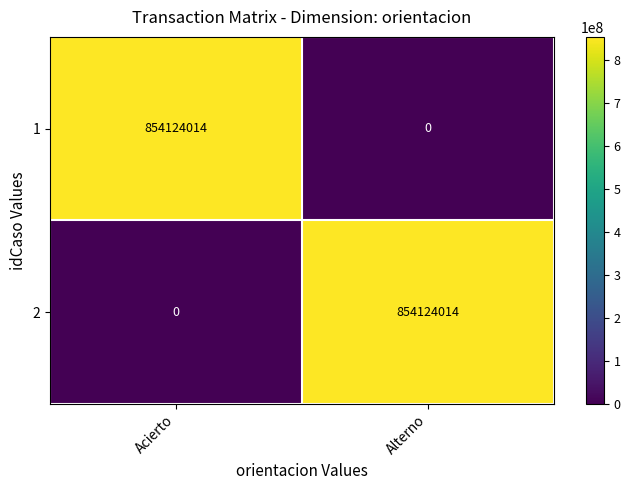

Count the number of data series in this chart.

2